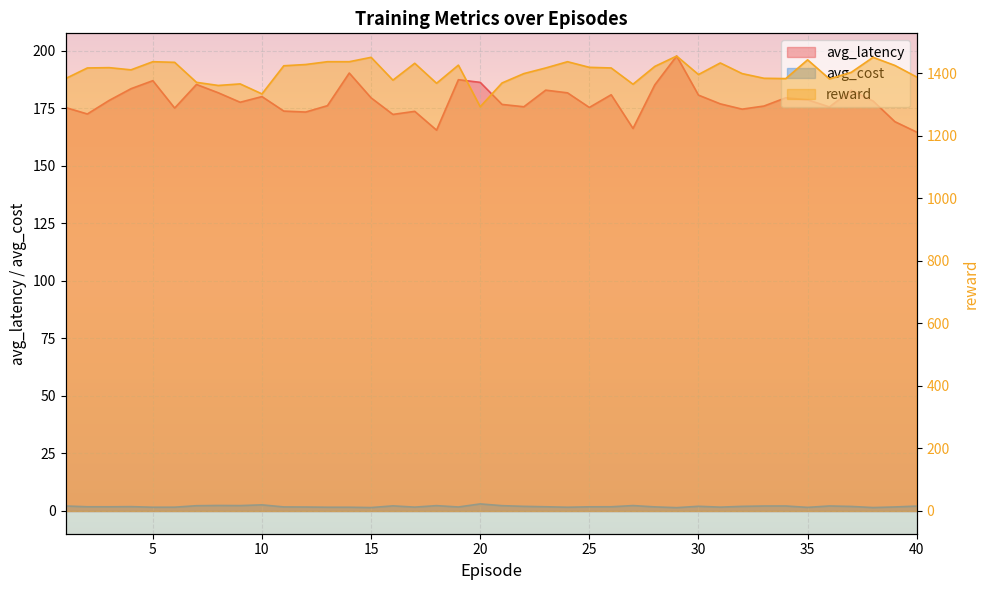

Rank the categories by avg_cost value from lowest to highest.

20, 10, 8, 27, 9, 18, 21, 7, 16, 36, 1, 34, 33, 40, 30, 22, 32, 37, 4, 2, 23, 26, 3, 25, 28, 11, 39, 19, 12, 17, 31, 6, 5, 13, 14, 24, 35, 15, 38, 29